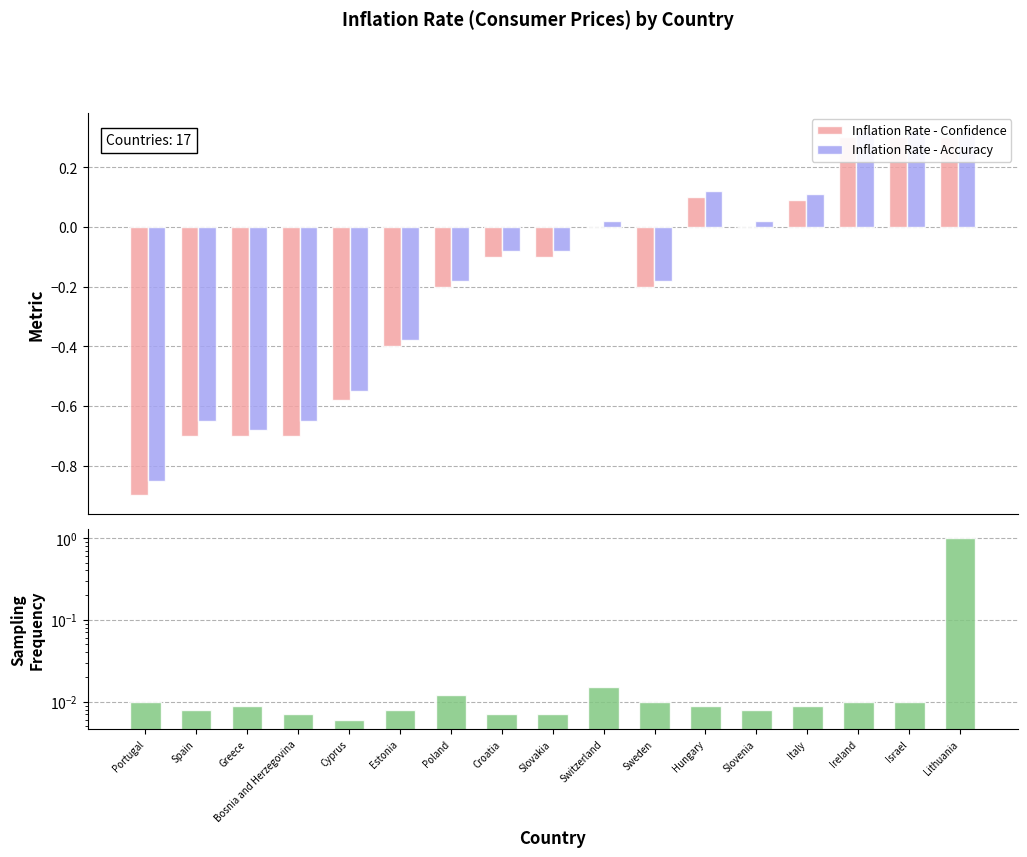

At which category is the sum across all series the highest?

Lithuania